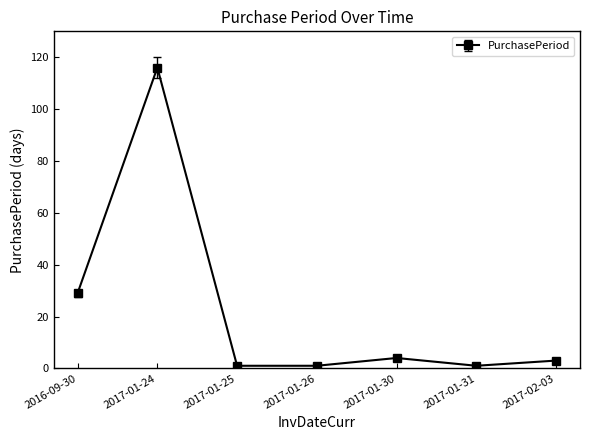

True or false: there are more than 0 points higher than both neighbors.

True